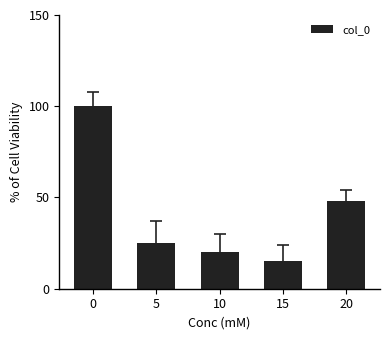

The chart shows a value of 48 at 20. True or false?

True